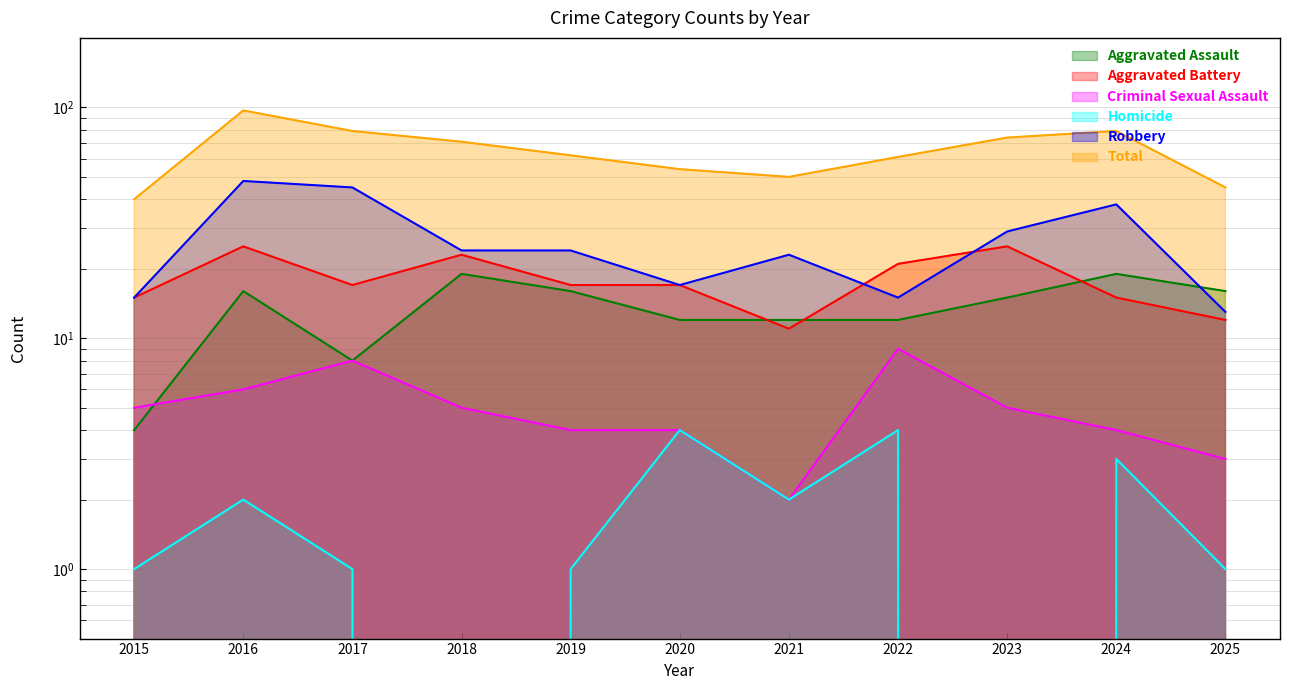

At how many categories does at least one series exceed 96?

1